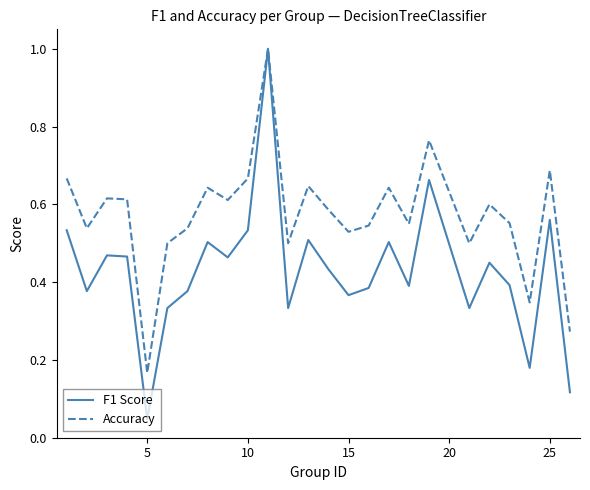

What is the maximum value shown in the chart?

1.0